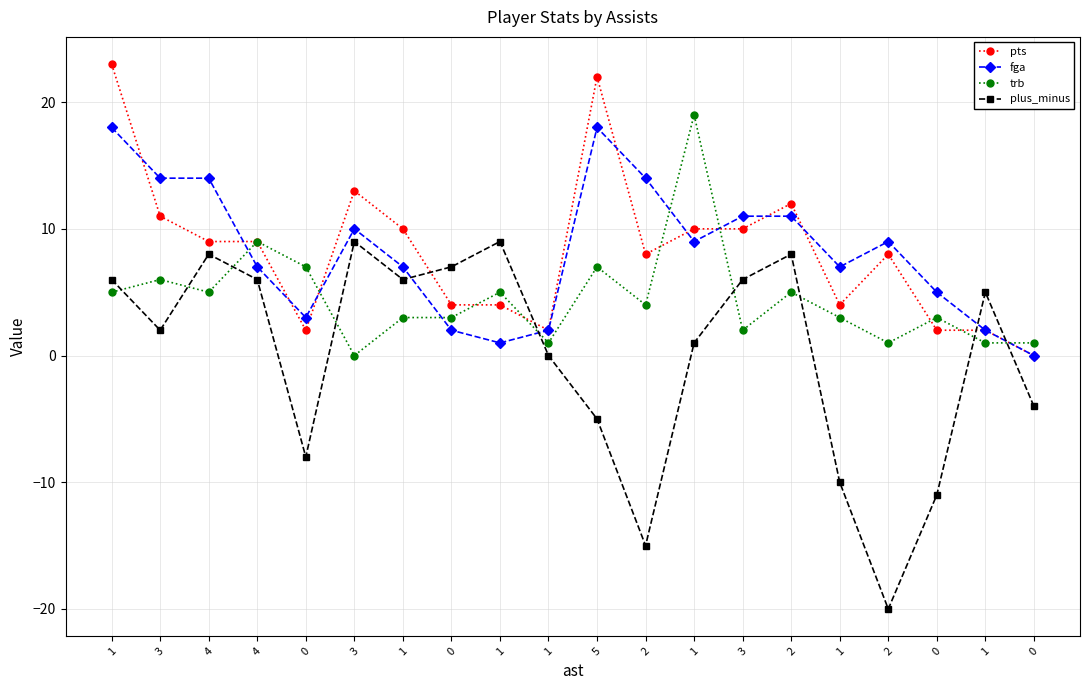

Rank the series at 2 from highest to lowest value.

fga, pts, trb, plus_minus